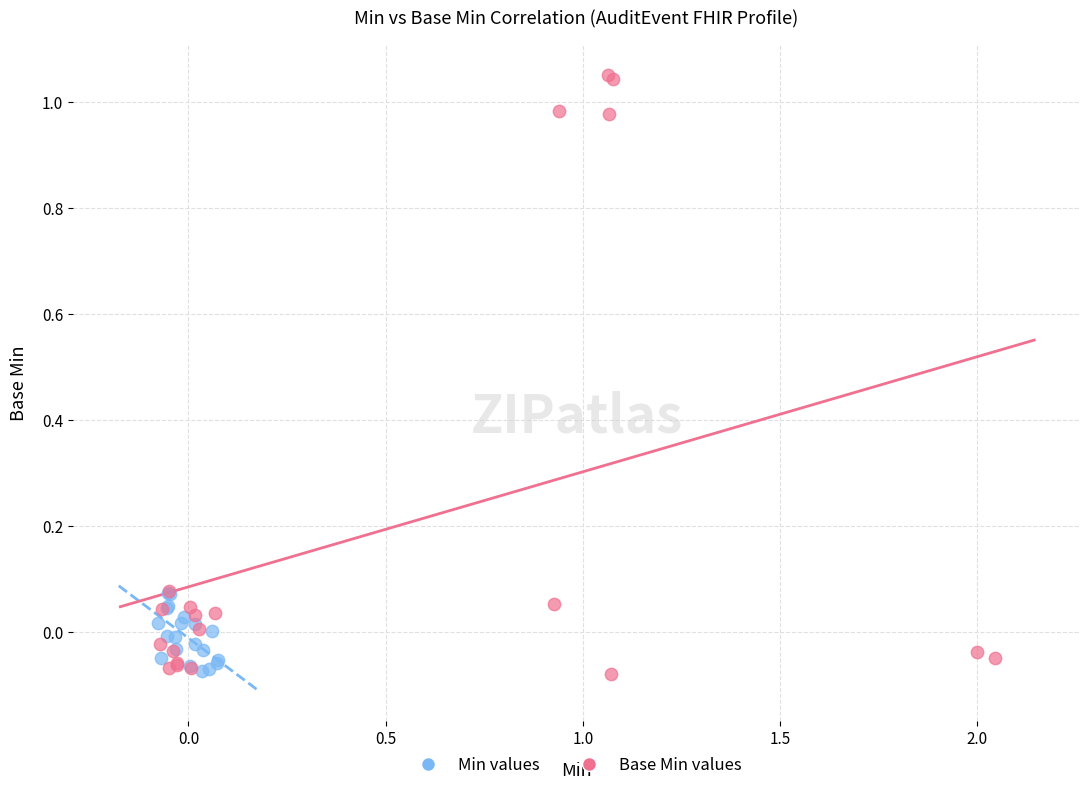

Which series contains the highest Y value?

Base Min values